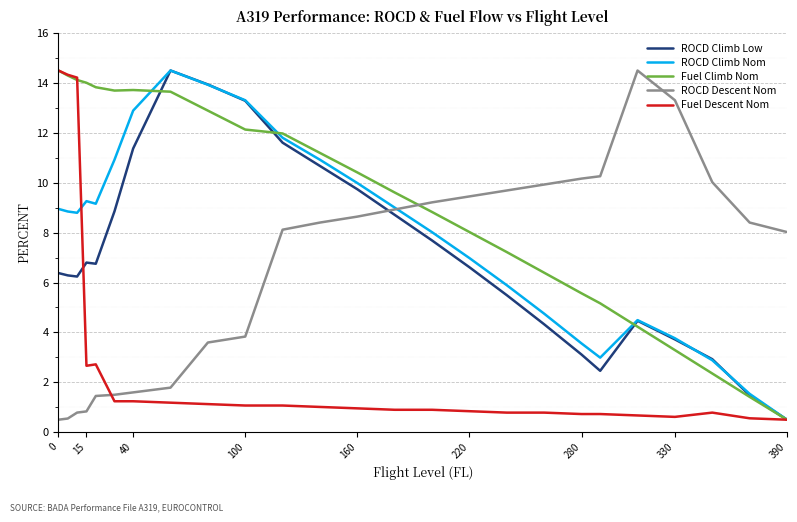

Which series ends up on top after the final intersection of ROCD Descent Nom and Fuel Climb Nom?

ROCD Descent Nom